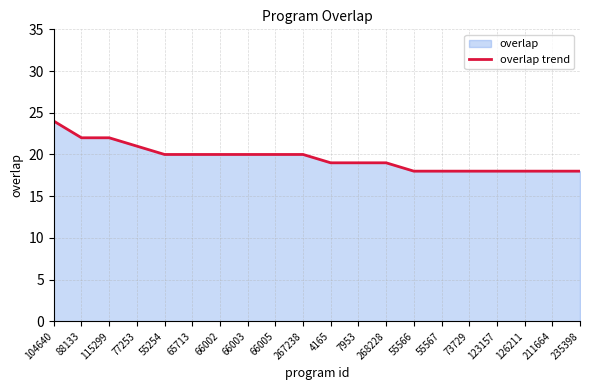

What is the label of the 1st point from the right?

235398